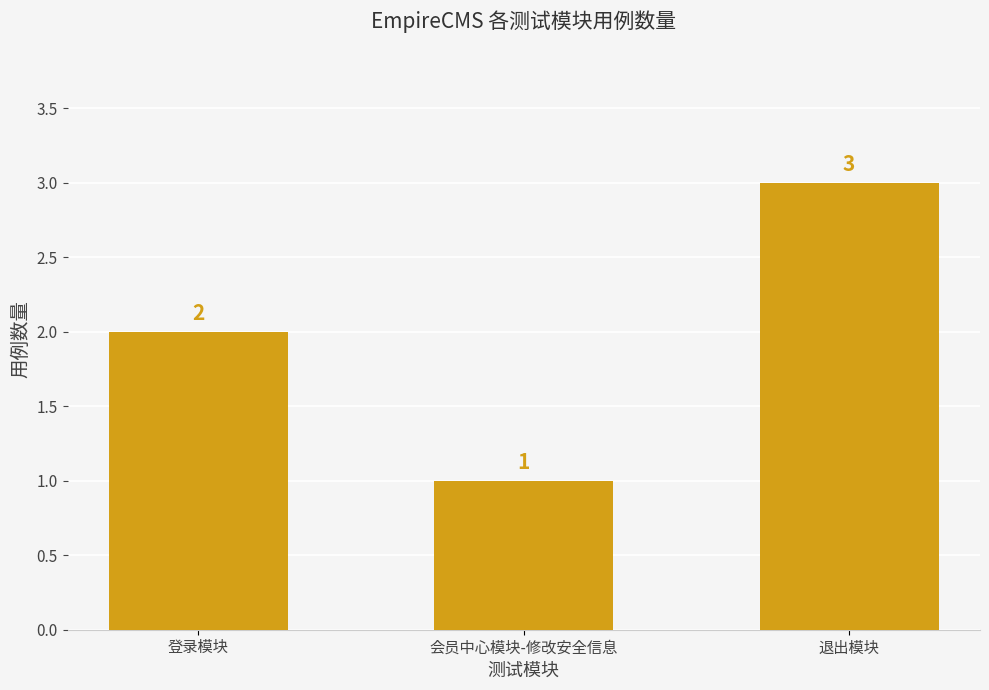

What position from the left is 登录模块?

1